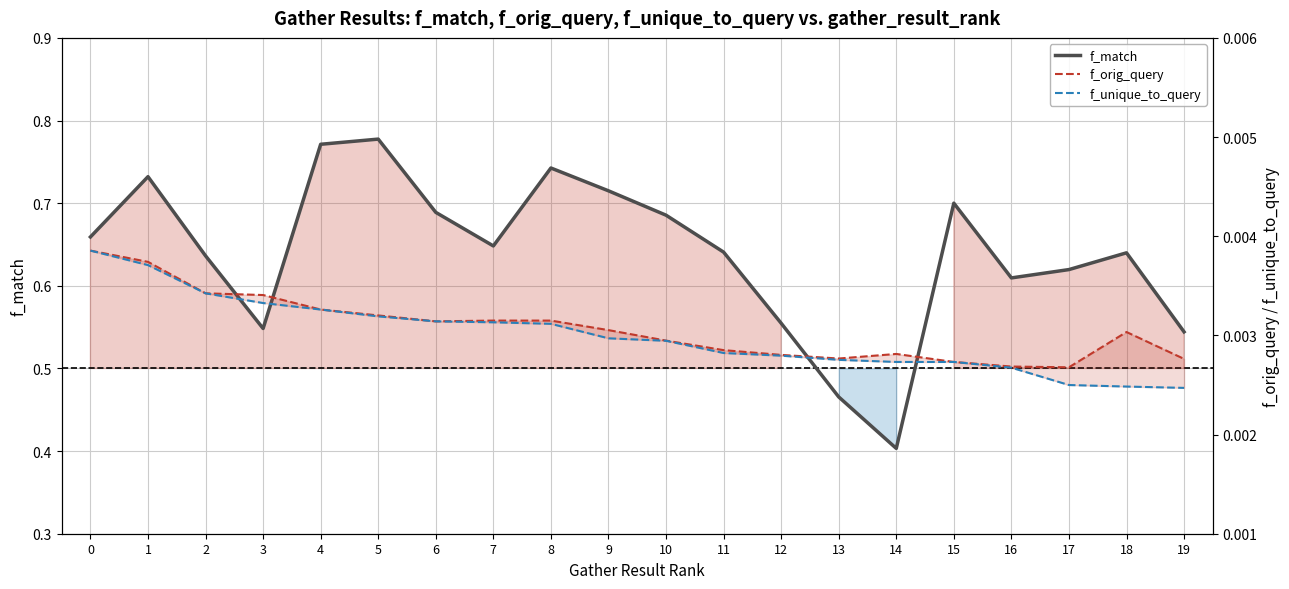

True or false: f_unique_to_query has more than 1 points higher than both neighbors.

False